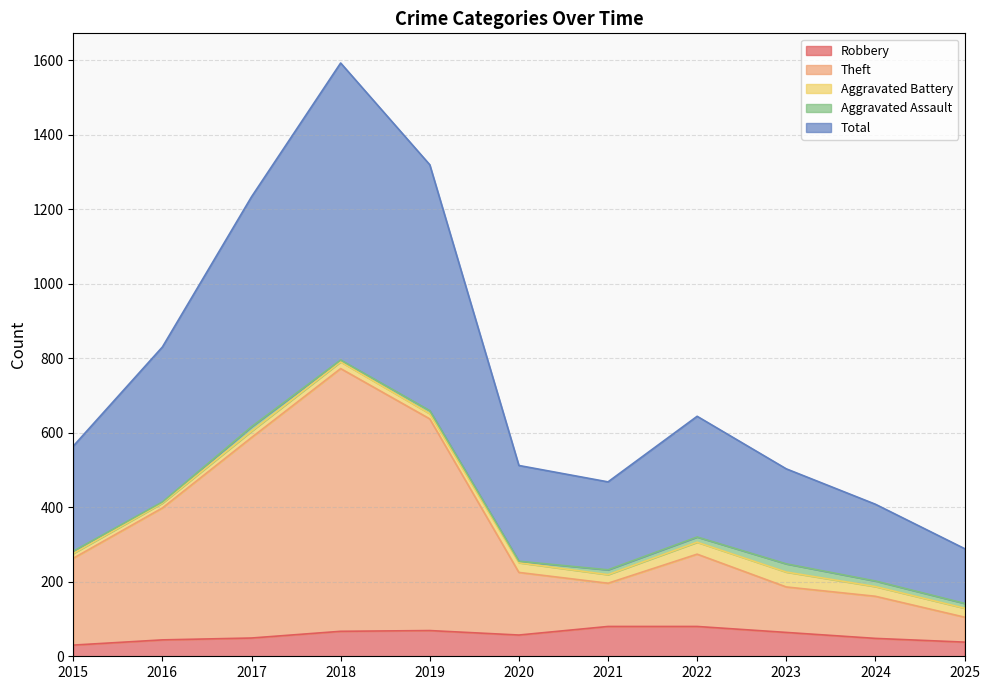

What are all the series names shown in the legend?

Robbery, Theft, Aggravated Battery, Aggravated Assault, Total